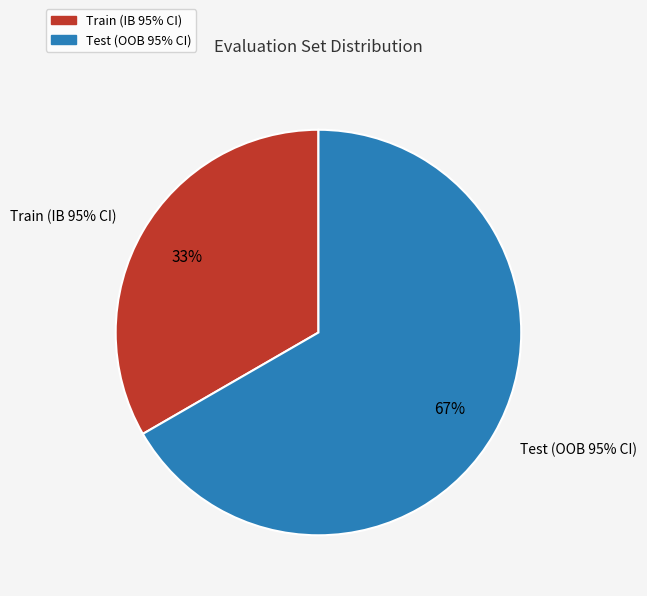

How many segments does this pie chart have?

2